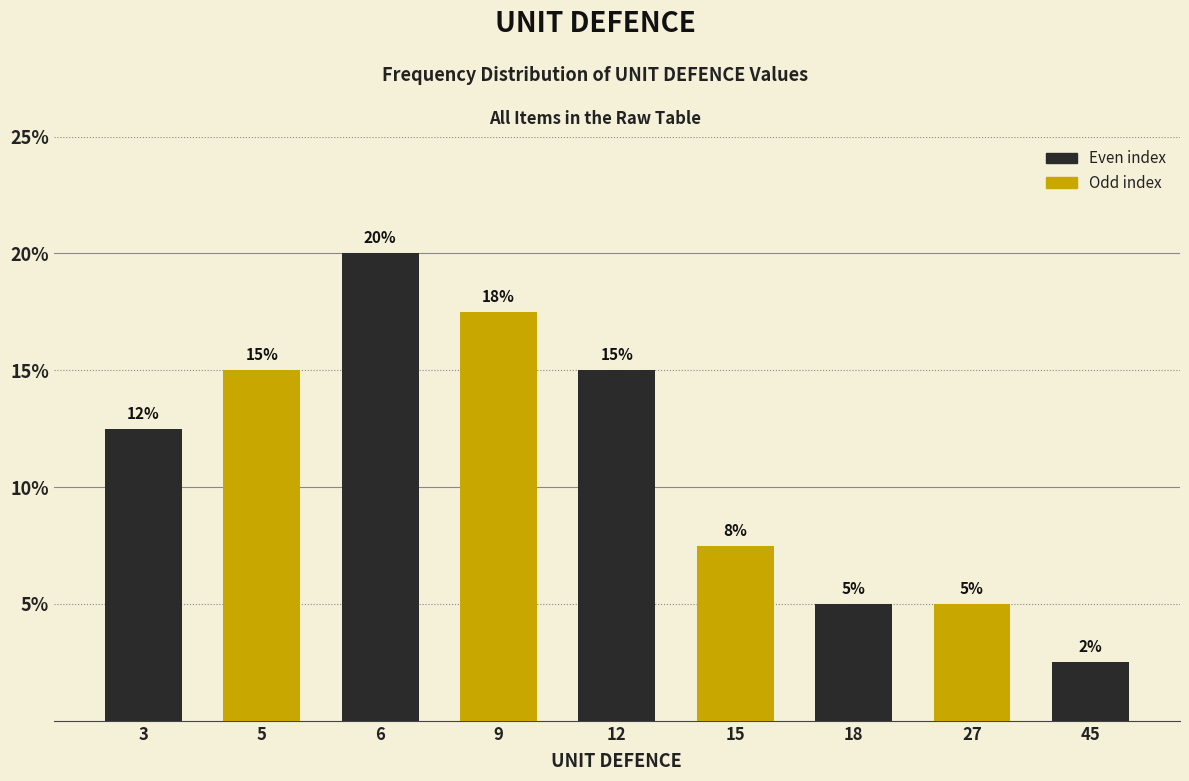

Between 3 and 18, which is larger?

3